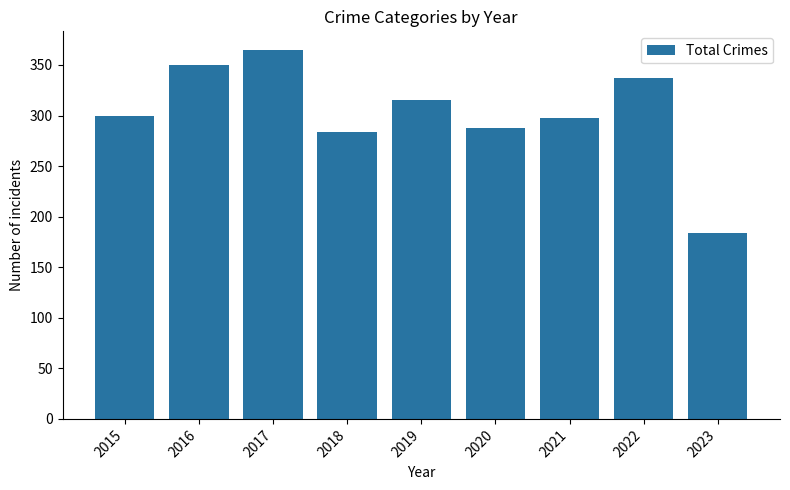

Which label corresponds to the largest value in the chart?

2017